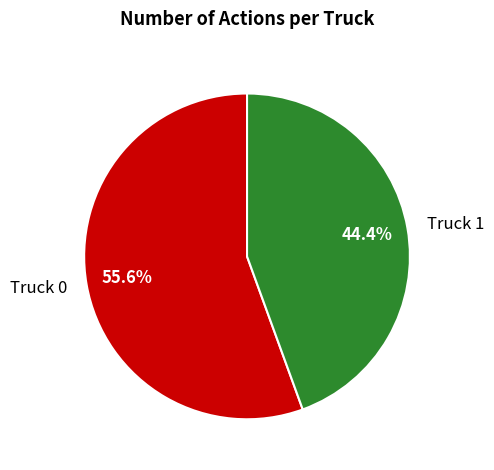

Combined, do Truck 1 and Truck 0 account for over 50%?

Yes